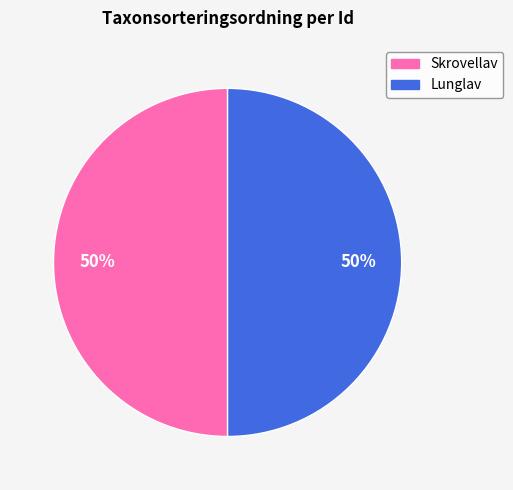

To the nearest percent, what is the average slice percentage?

50%